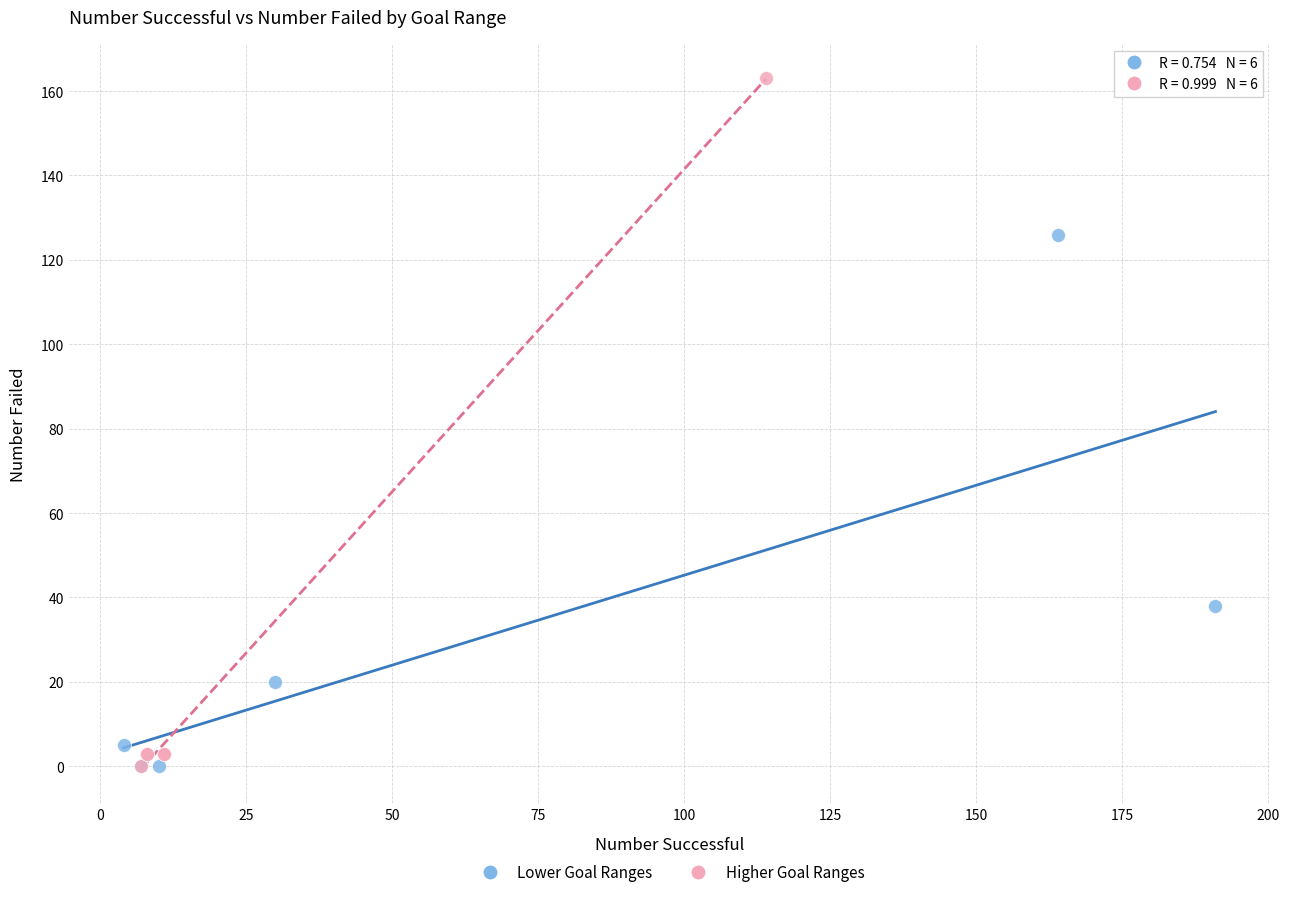

Which series reaches the maximum Y coordinate?

Higher Goal Ranges